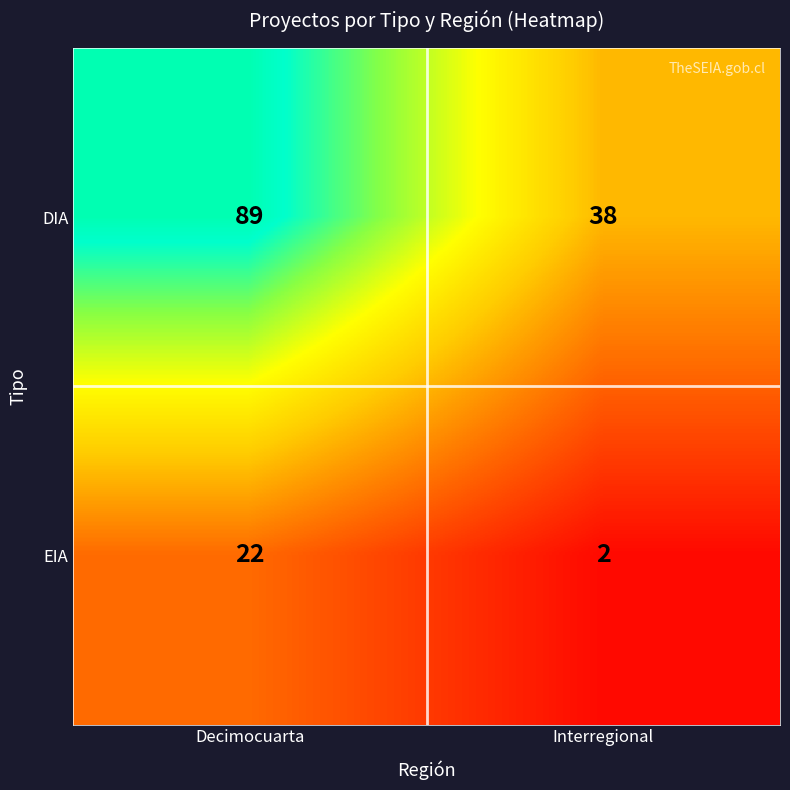

Which series has the largest total across all categories?

DIA